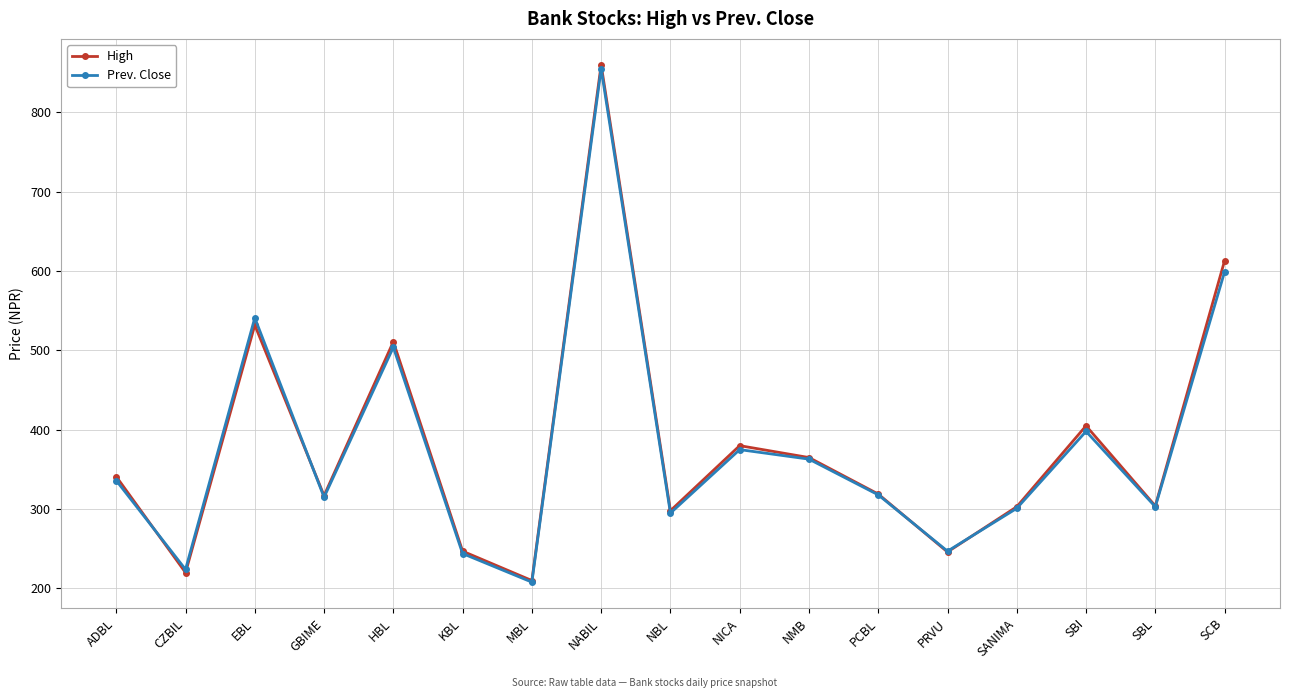

Rank the series at EBL from lowest to highest value.

High, Prev. Close